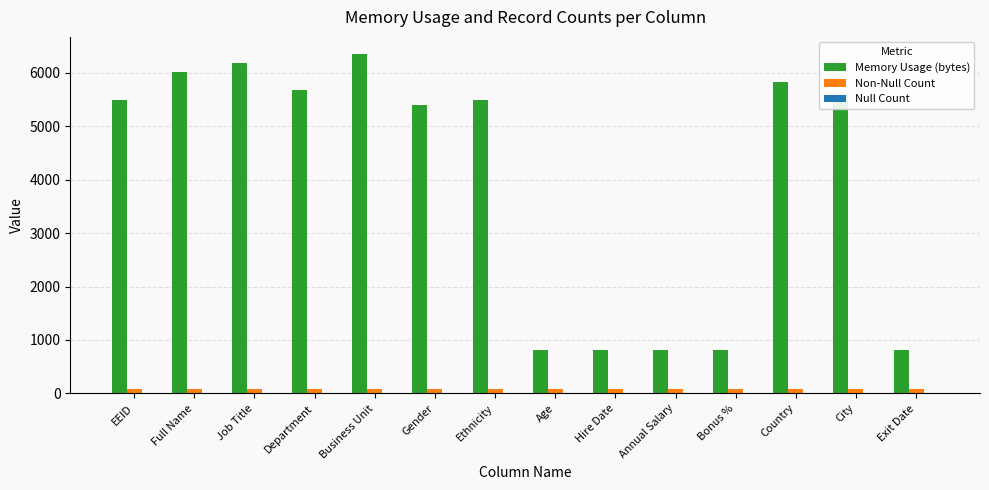

What is the total value across all series at Business Unit?

6438